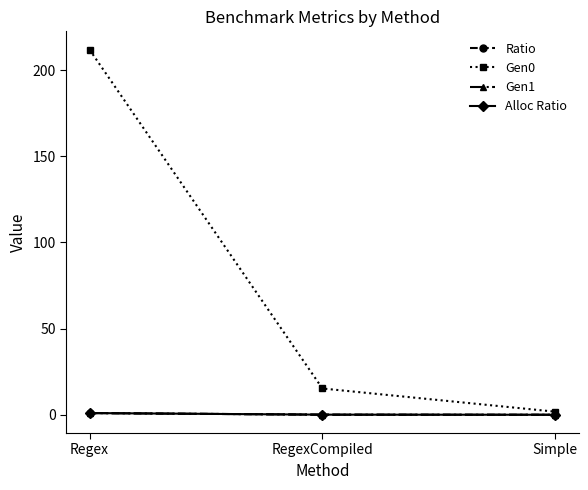

Is it true that Alloc Ratio equals 0.0 at Simple?

True